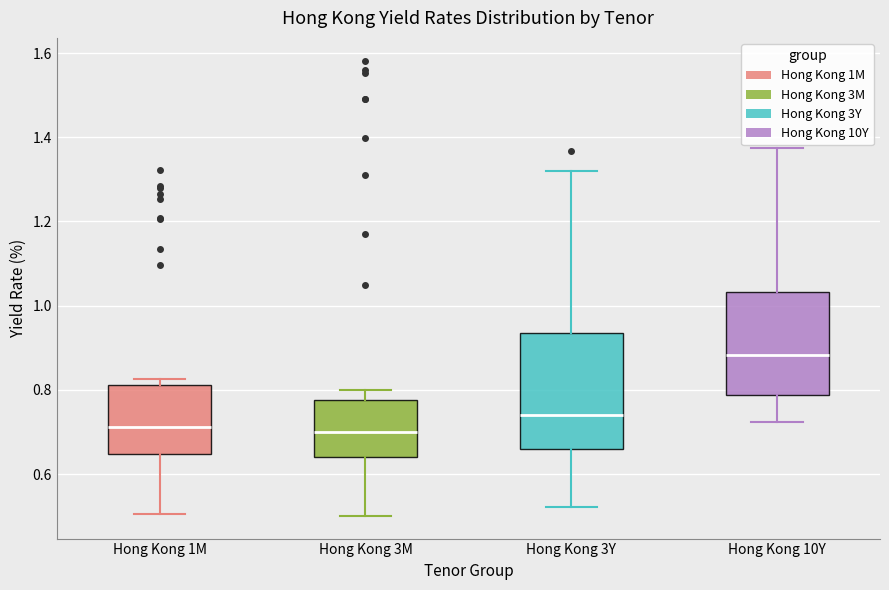

Which box's median line is the highest?

Hong Kong 10Y